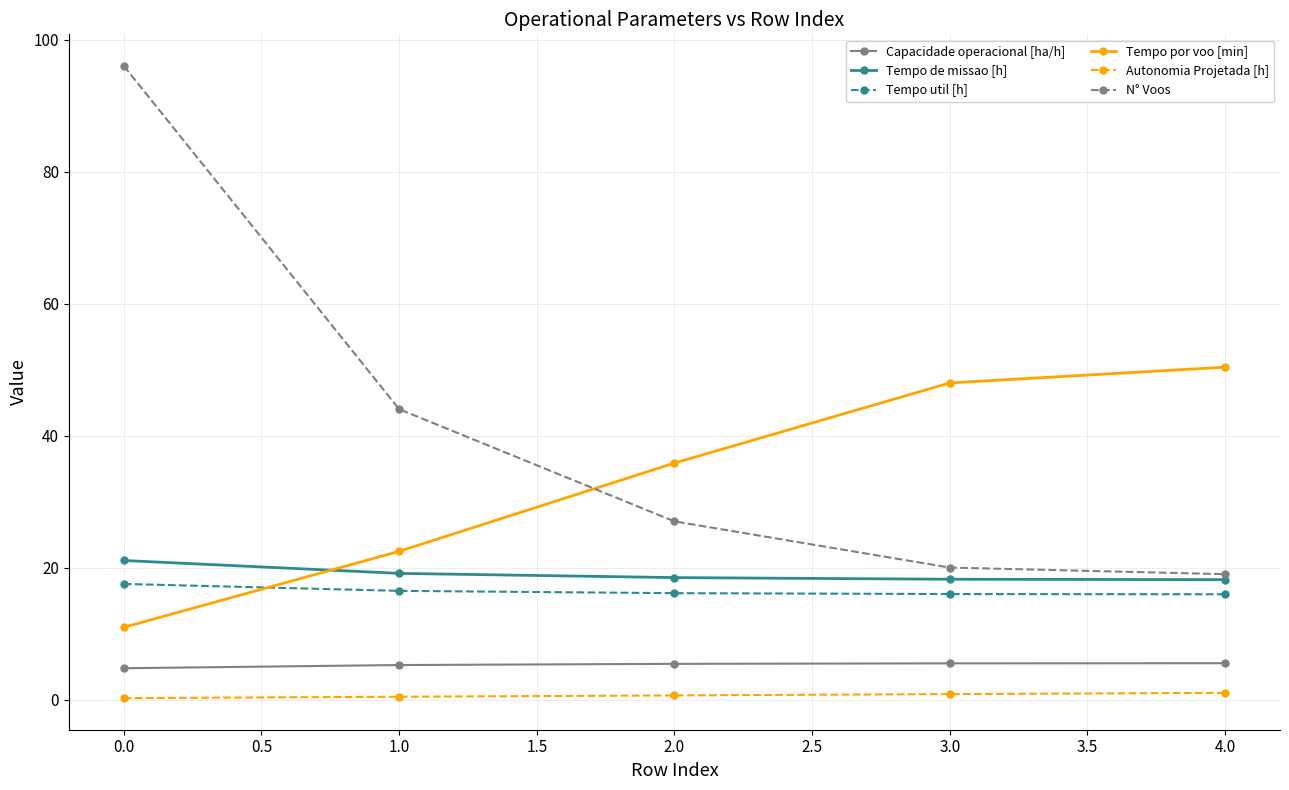

At how many categories does at least one series exceed 47?

3